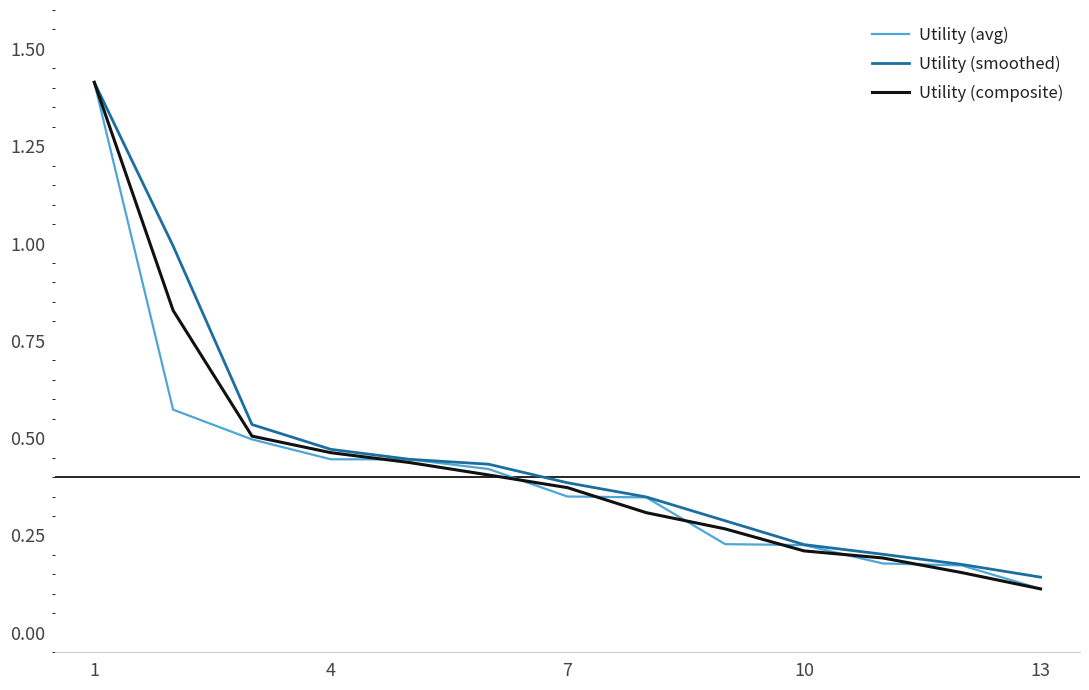

Rank the series by their average value, from lowest to highest.

Utility (avg), Utility (composite), Utility (smoothed)